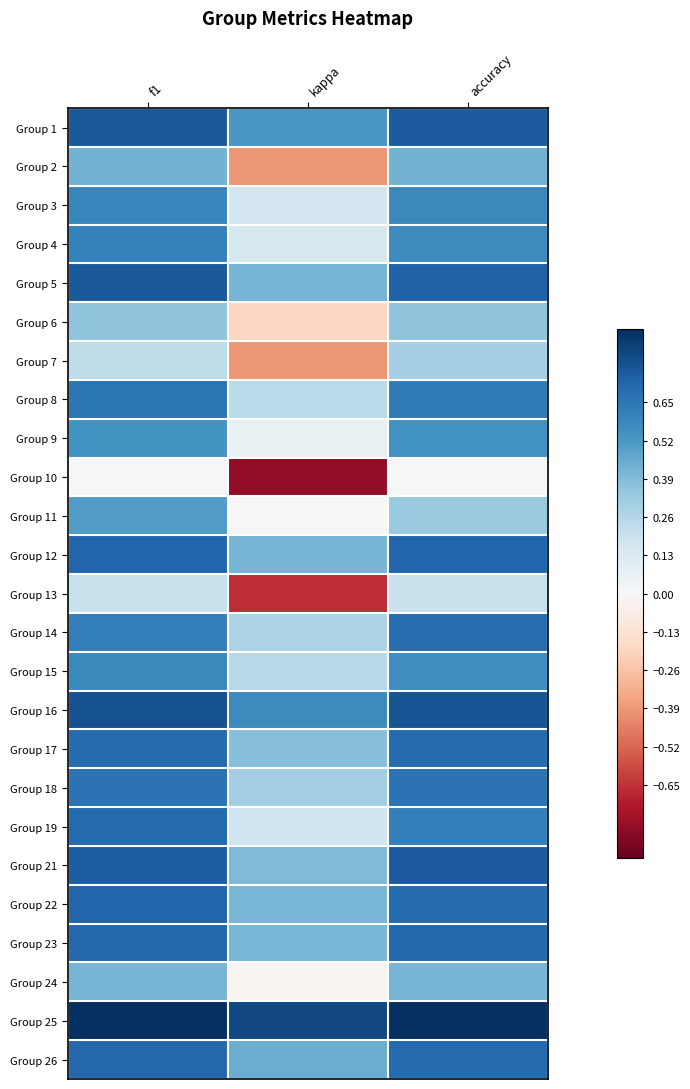

At which category is the sum across all series the highest?

f1